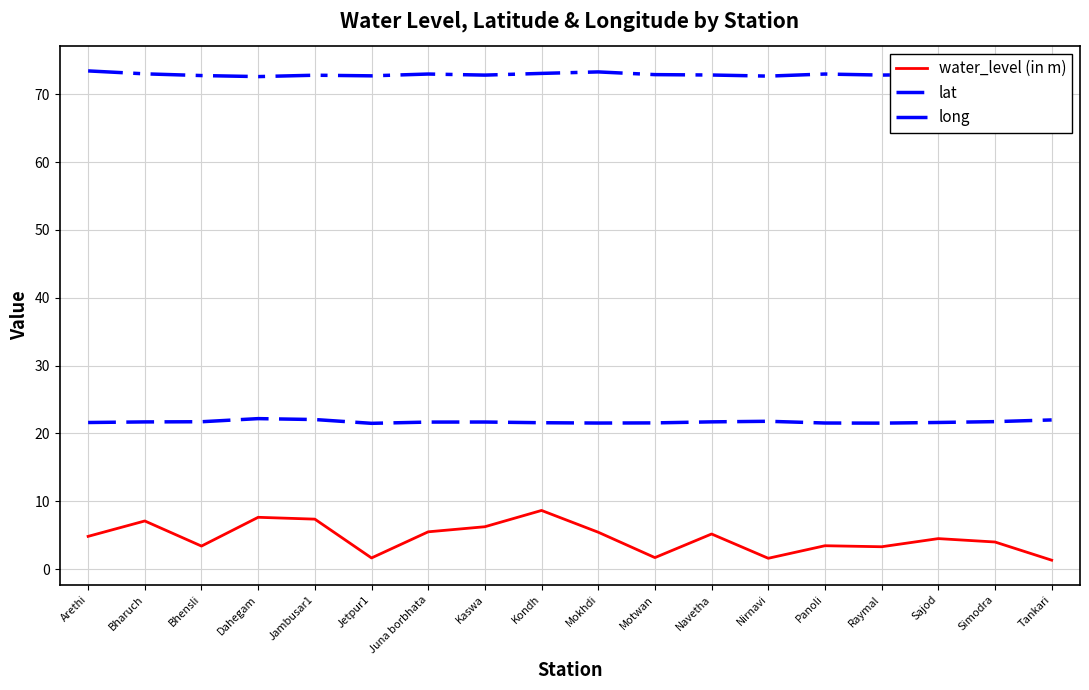

Is this an area chart (filled region under the line)?

No